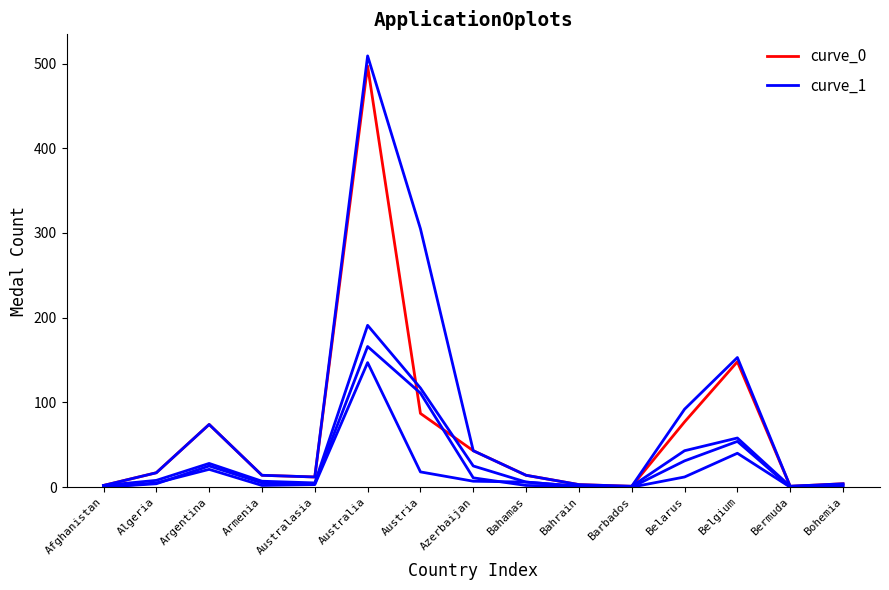

Is this an area chart (filled region under the line)?

No